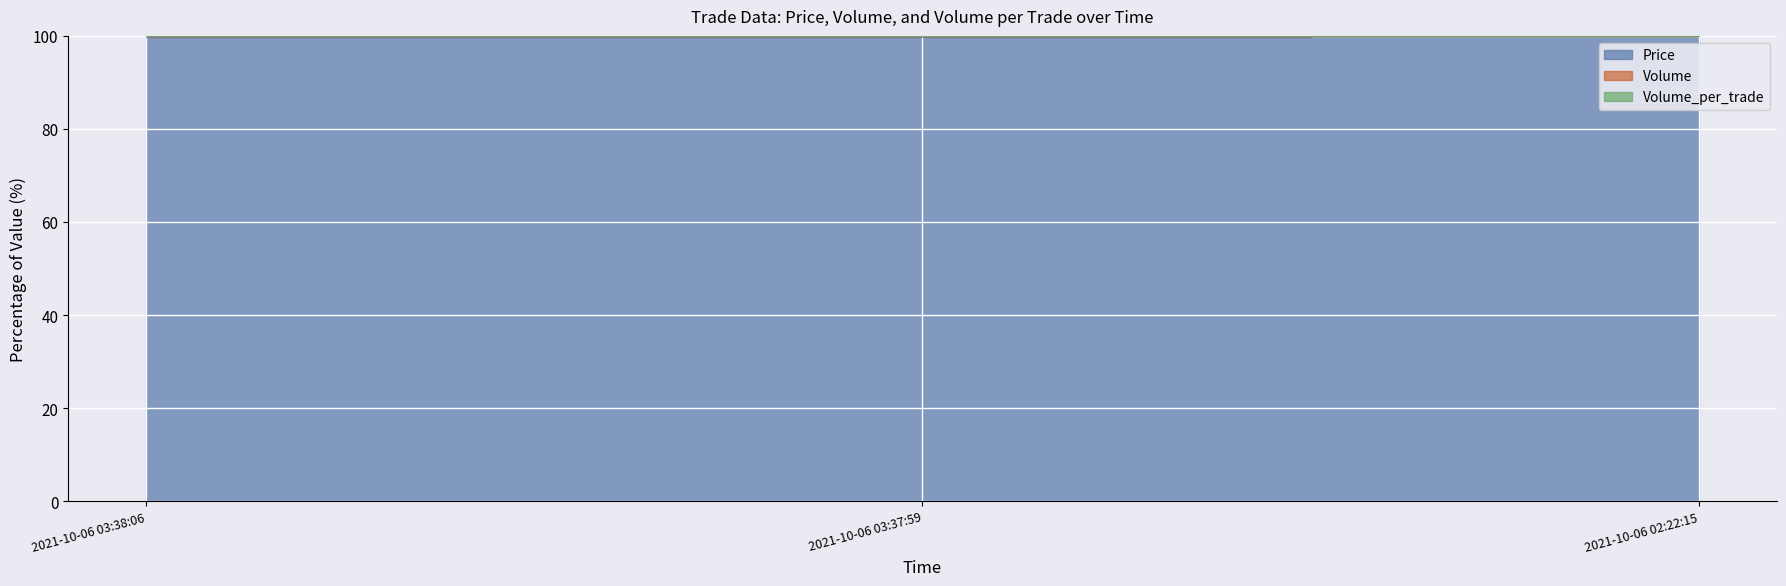

Is it true that Volume equals 99.9 at 2021-10-06 02:22:15?

True